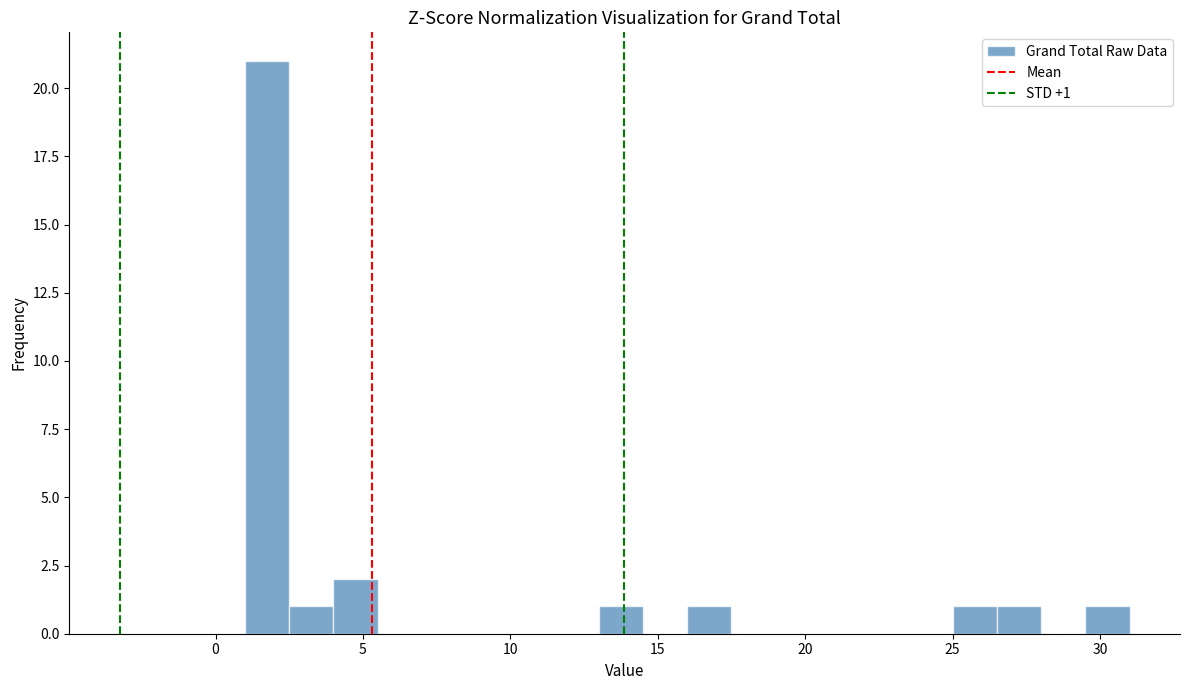

Around what value on the x-axis is the tallest bar? Give the approximate position of its centre, as read against the axis.

2.0